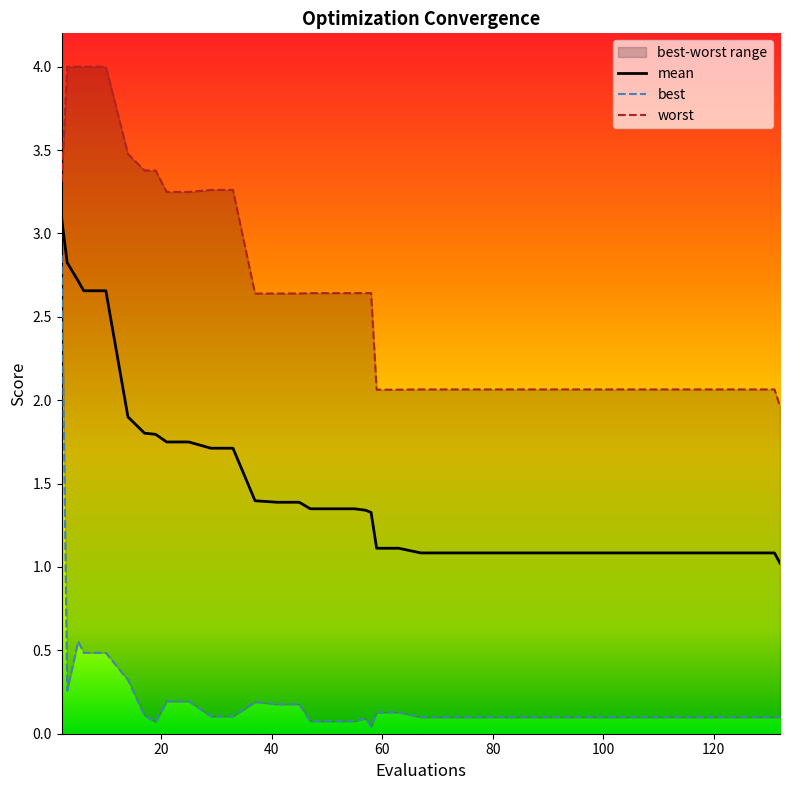

What is the highest value of the mean series?

3.1